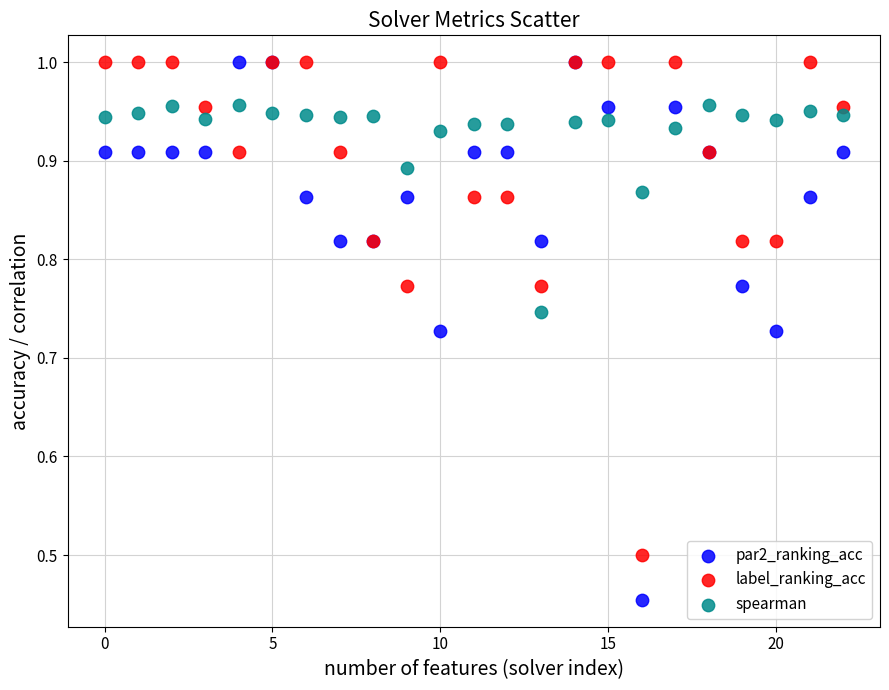

Which series reaches the minimum Y coordinate?

par2_ranking_acc